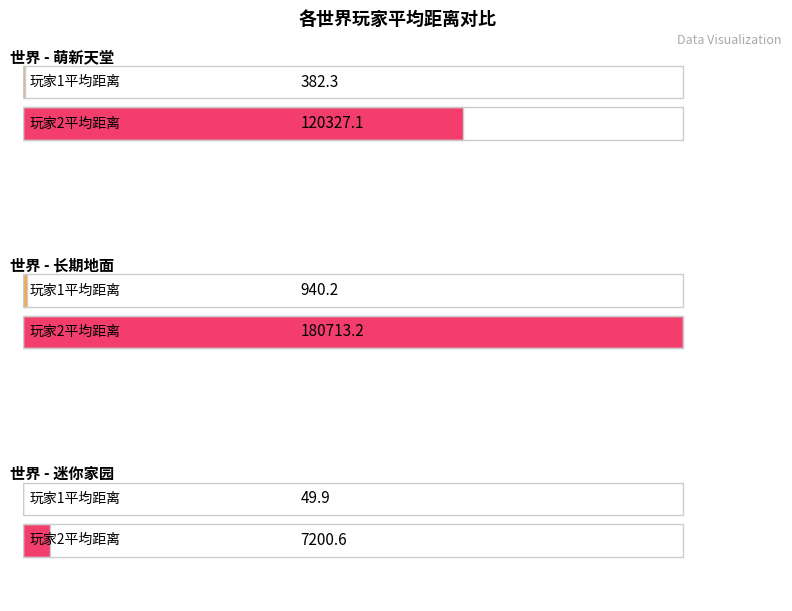

Which series has the widest spread of values?

玩家2距离